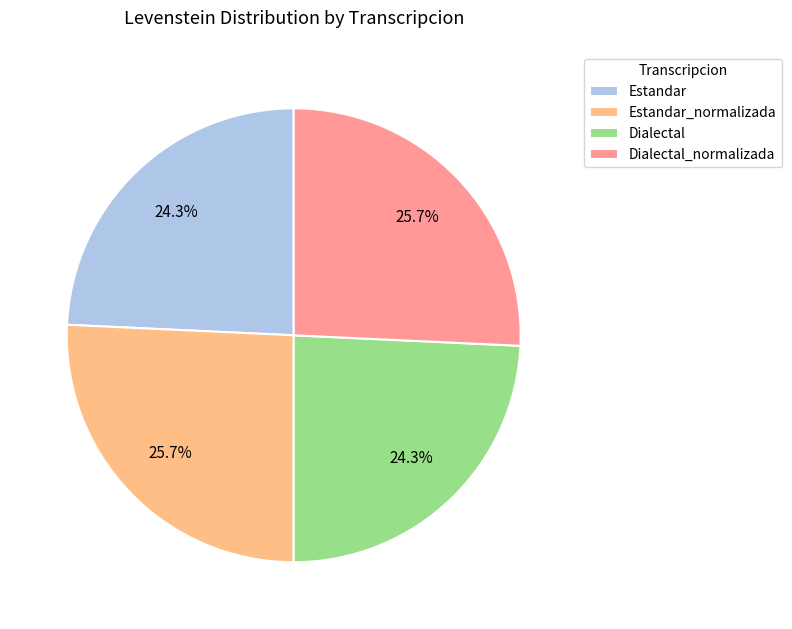

Approximately how many times larger is the value at Dialectal compared to Estandar_normalizada?

0.9